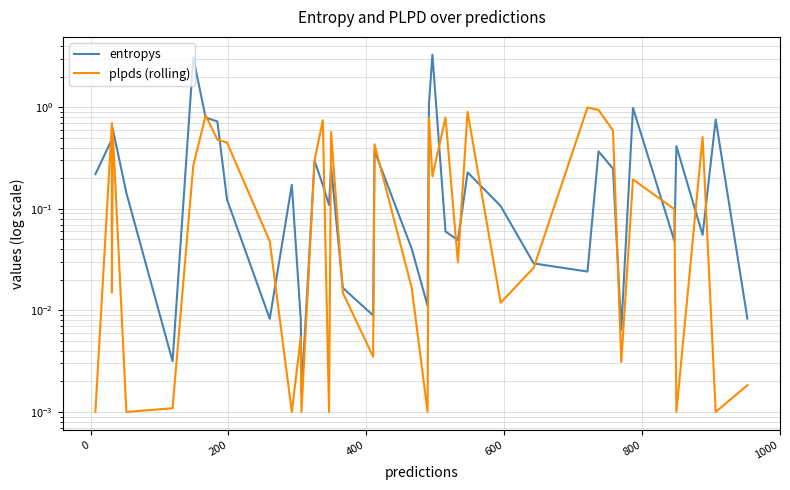

Reading right to left, transcribe all the data shown in this chart.

entropys: 0.0	0.8	0.1	0.4	0.0	1.0	0.0	0.2	0.4	0.0	0.0	0.1	0.2	0.0	0.1	3.3	1.1	0.0	0.0	0.4	0.0	0.0	0.3	0.1	0.2	0.3	0.0	0.0	0.2	0.0	0.1	0.7	0.8	3.1	0.0	0.1	0.6	0.1	0.5	0.2
plpds (rolling): 0.0	0.0	0.5	0.0	0.1	0.2	0.0	0.6	0.9	1.0	0.0	0.0	0.9	0.0	0.8	0.2	0.8	0.0	0.0	0.4	0.0	0.0	0.6	0.0	0.7	0.3	0.0	0.0	0.0	0.0	0.5	0.5	0.8	0.3	0.0	0.0	0.6	0.0	0.7	0.0